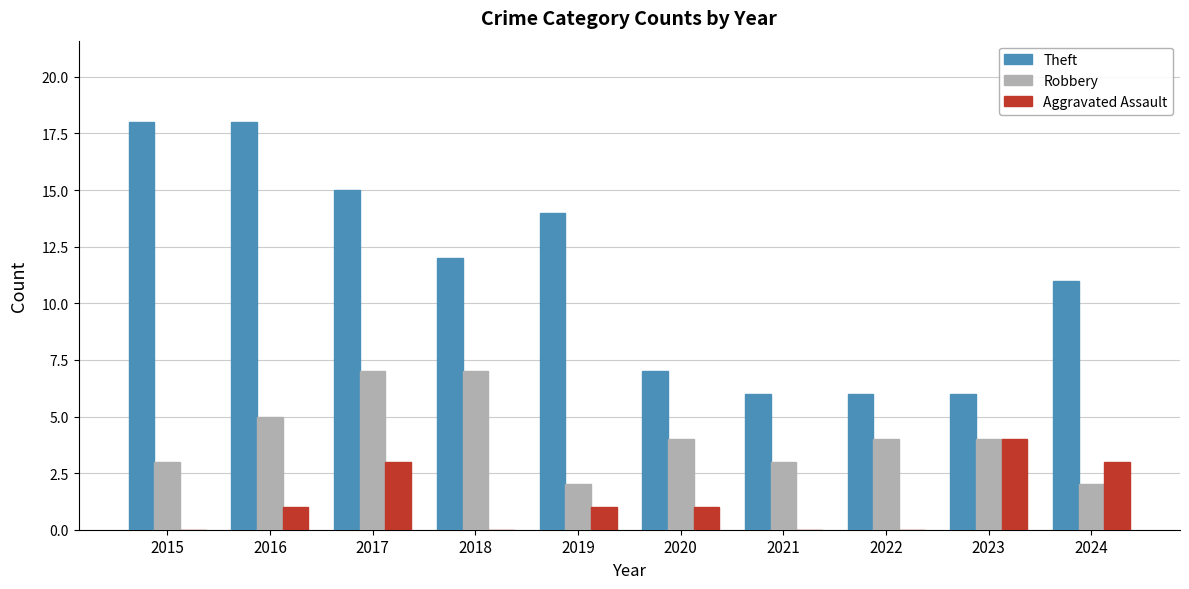

How many groups of bars are there?

10